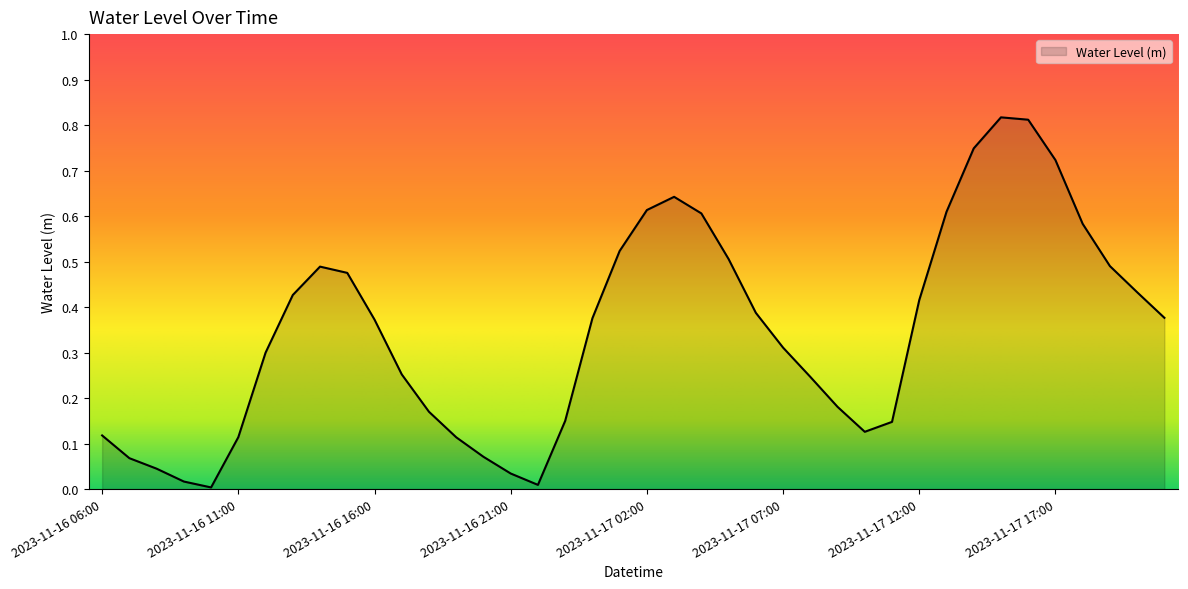

True or false: there are more than 0 points higher than both neighbors.

True